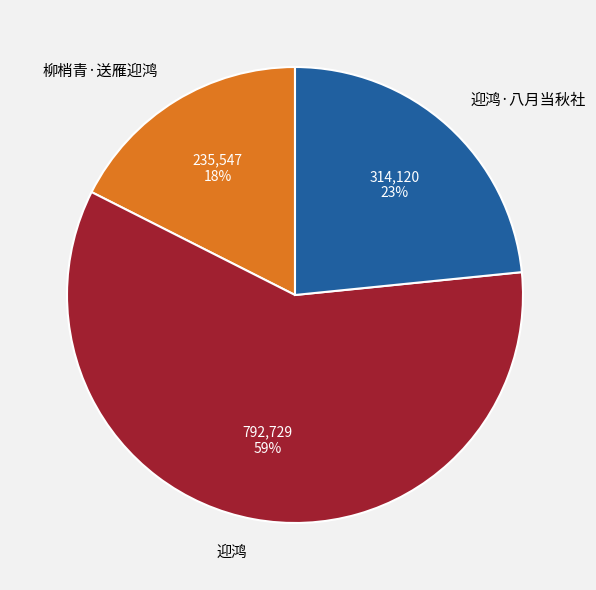

To the nearest percent, what portion does 迎鸿·八月当秋社 represent?

23%